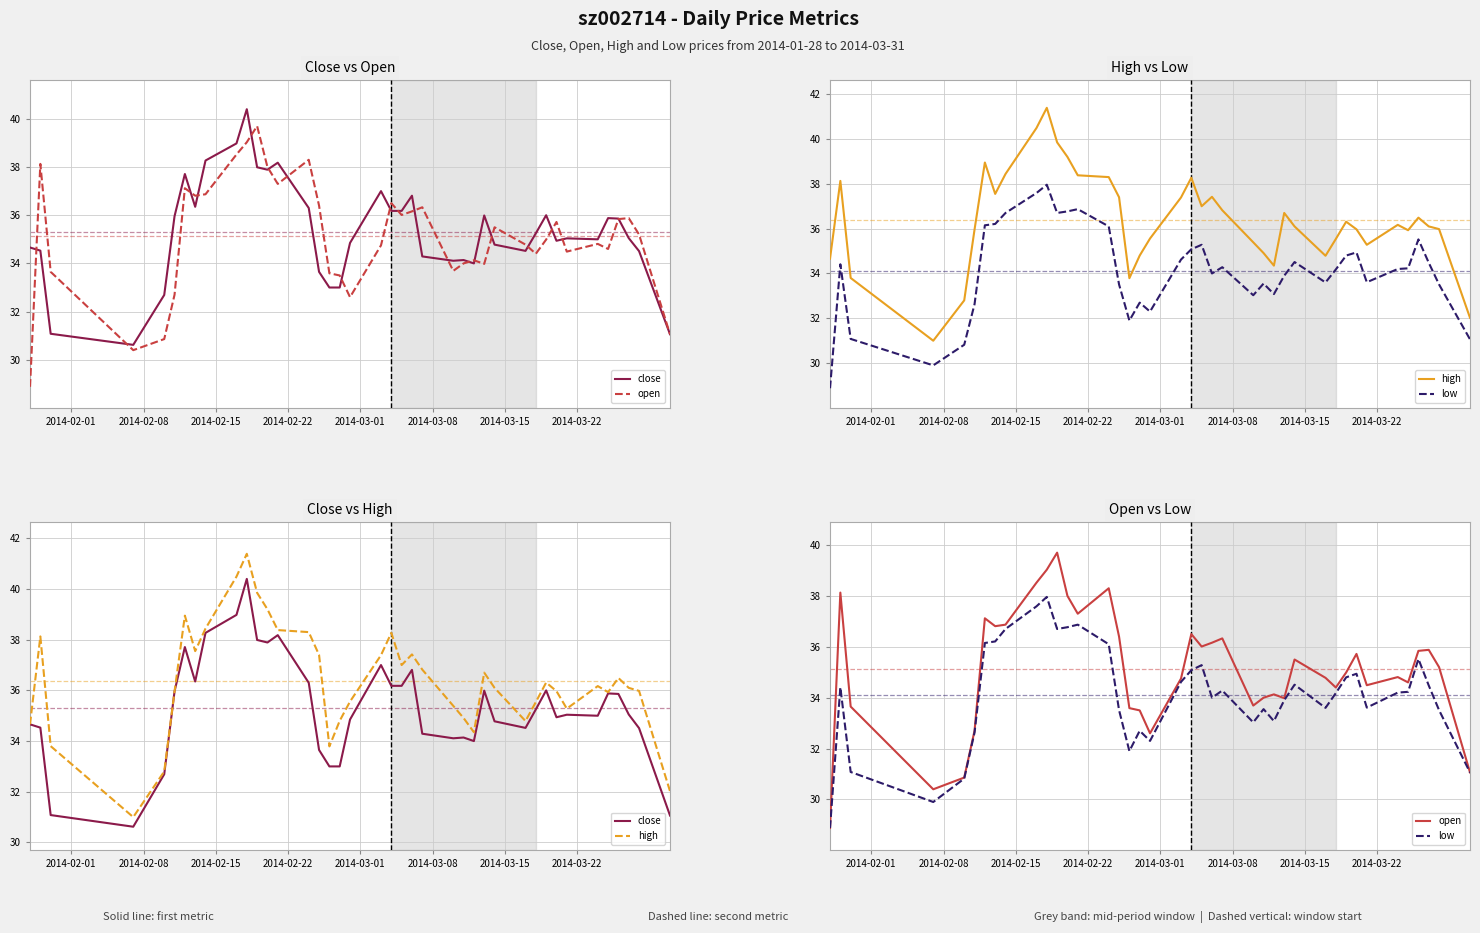

Does the chart display data point markers on the line(s)?

No